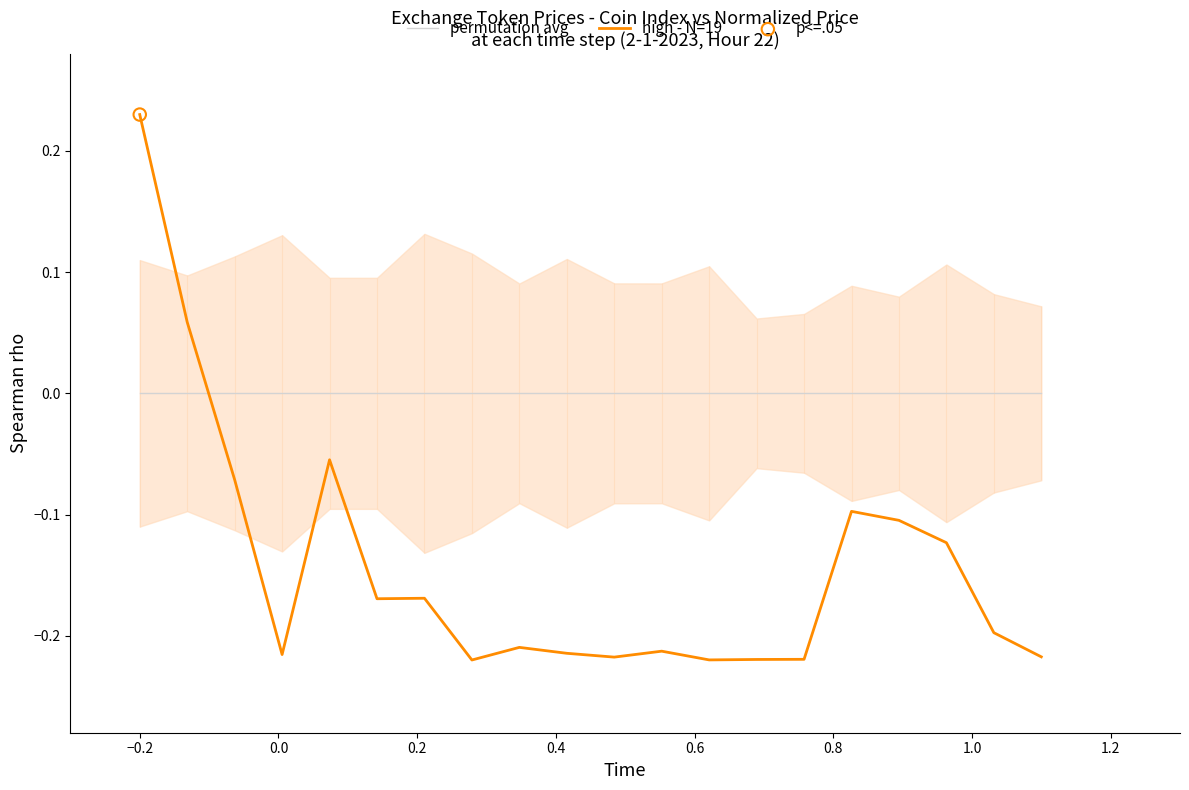

How many times do high - N=19 and permutation avg cross each other?

1